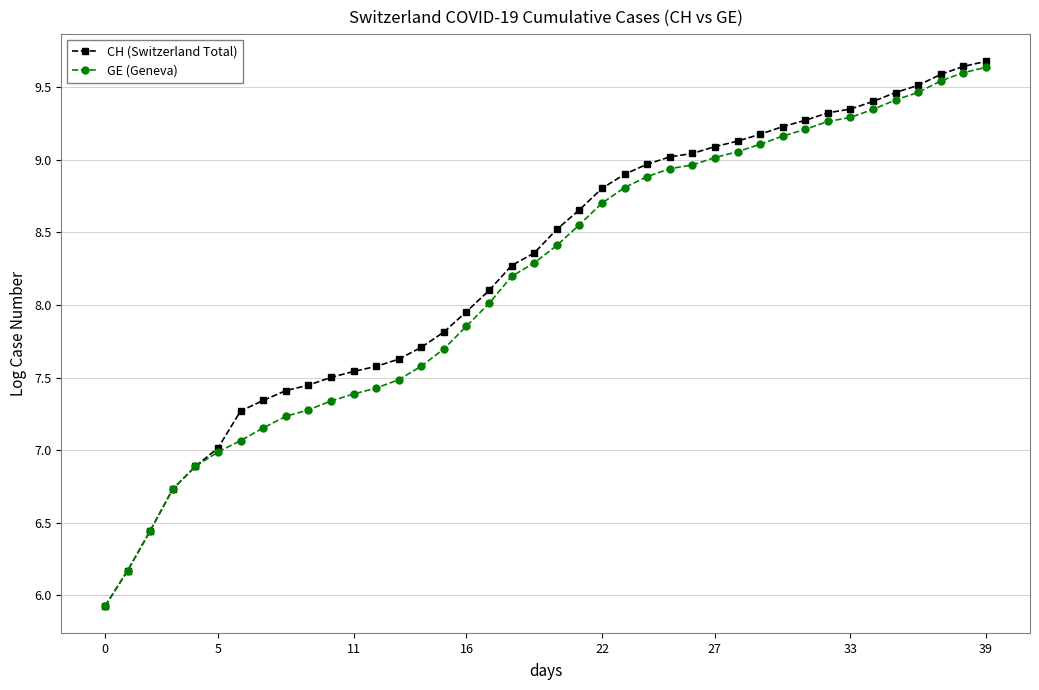

What is the smallest value displayed?

5.9